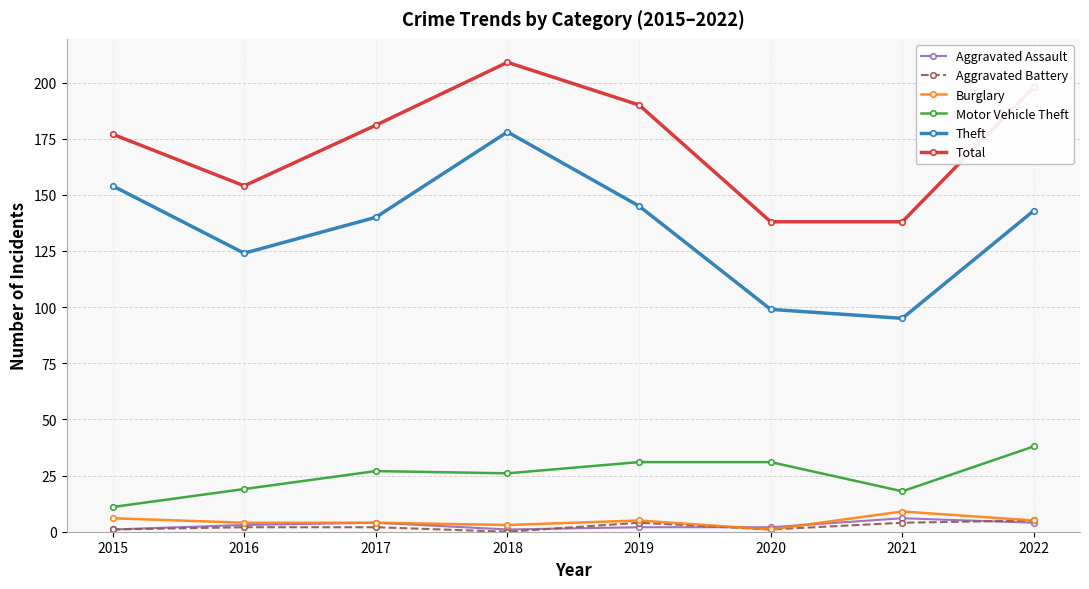

The value of Theft at 2019 is 145. True or false?

True